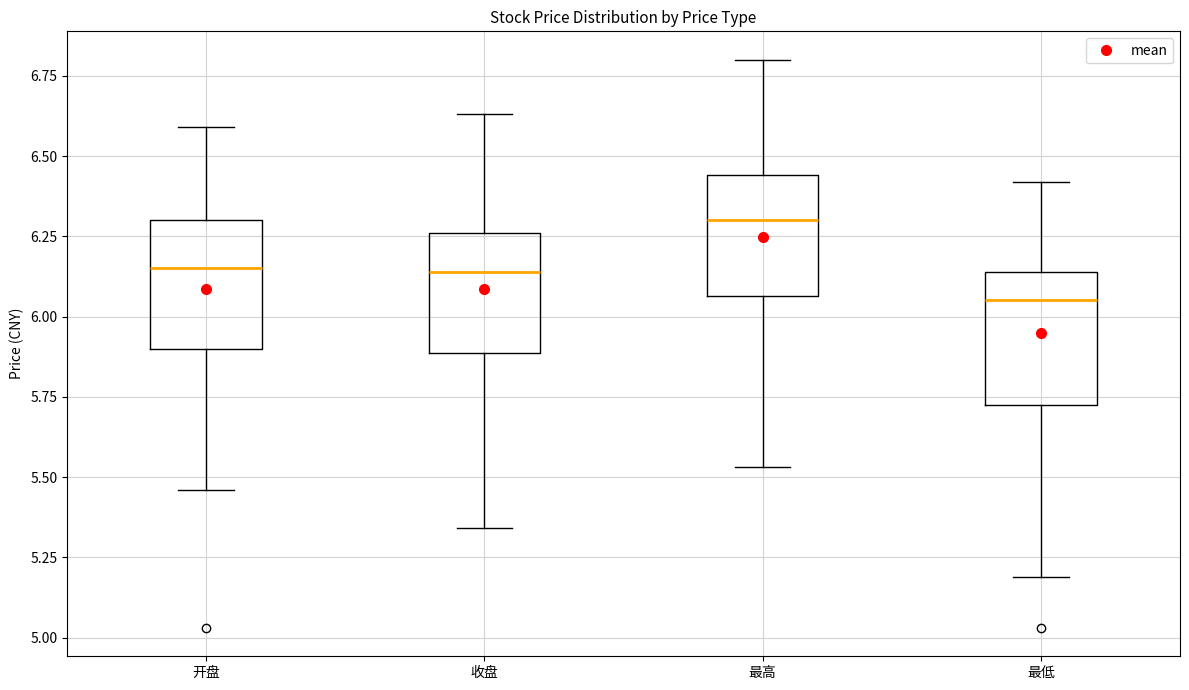

Which box has the lowest median line?

最低